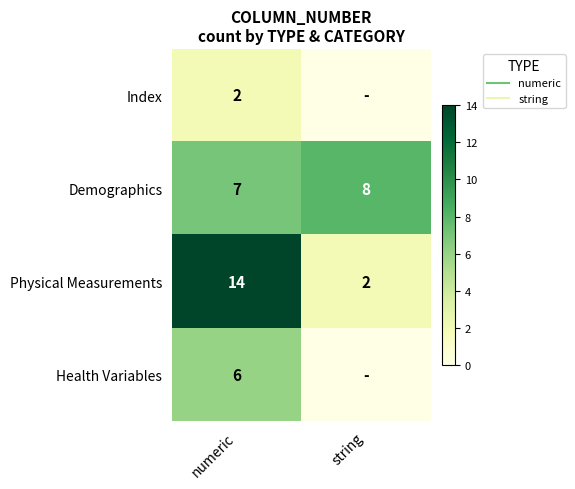

How many distinct data groups are displayed?

4